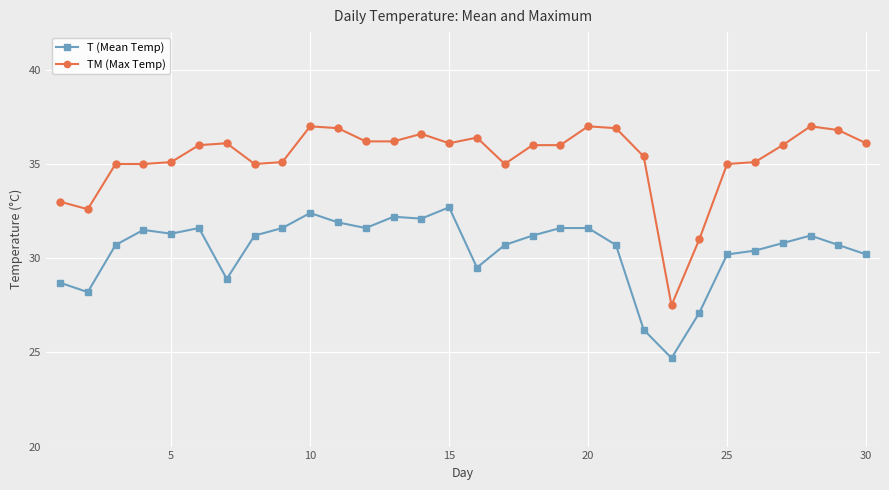

True or false: TM (Max Temp) has more than 0 interior local peaks.

True